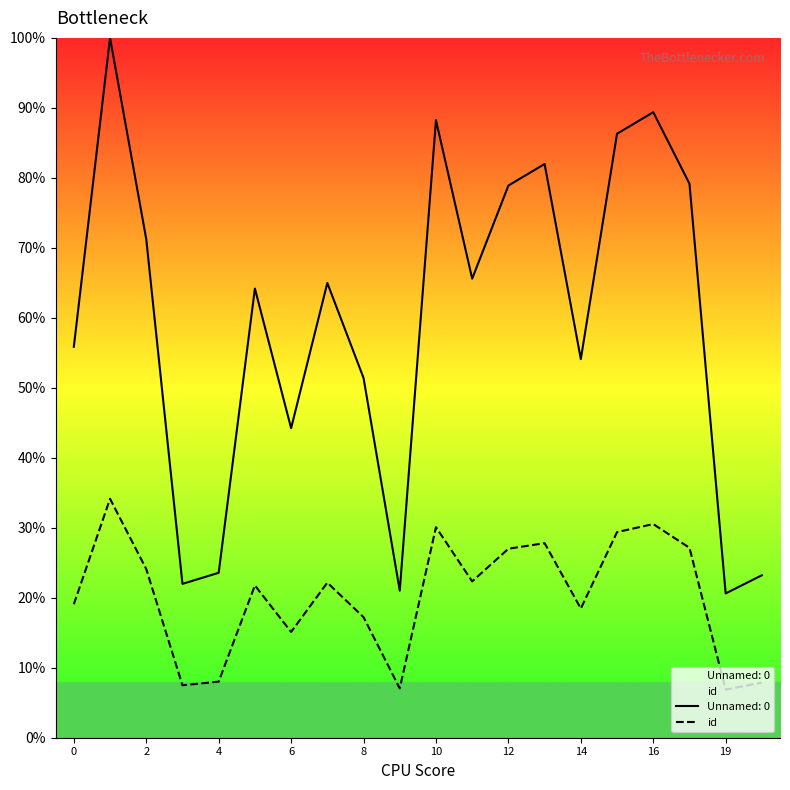

List the series in order of their overall mean, highest first.

Unnamed: 0, id